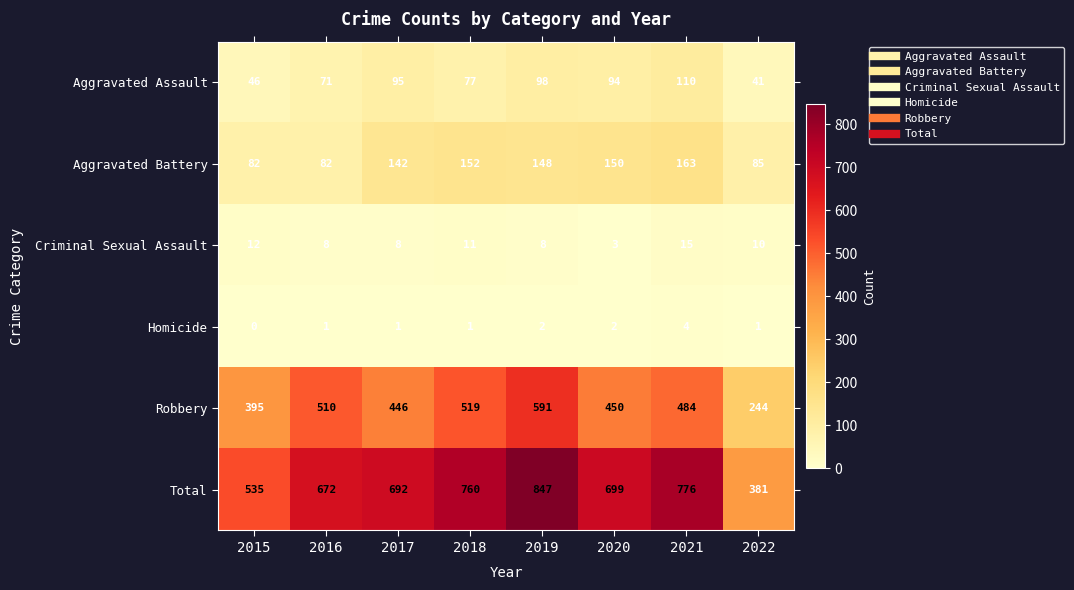

Is it true that Total equals 692 at 2017?

True